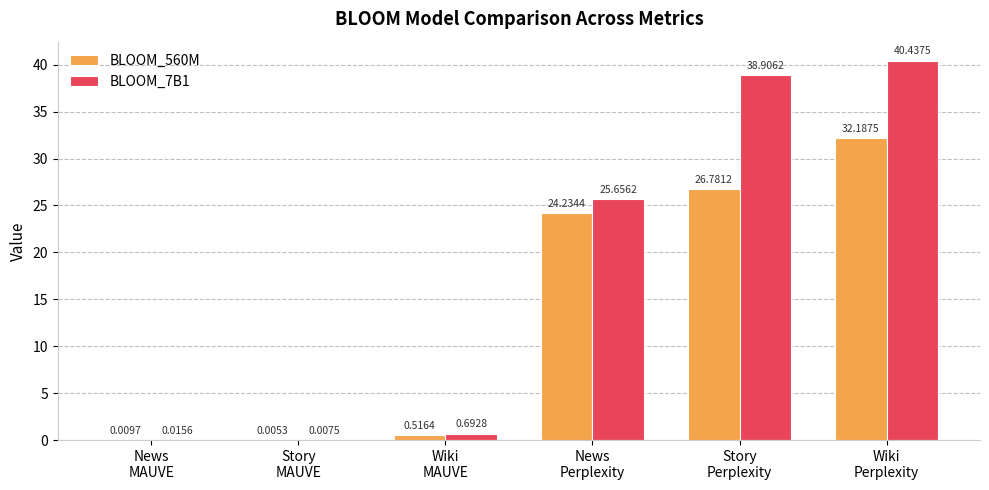

Which series has the largest total across all categories?

BLOOM_7B1